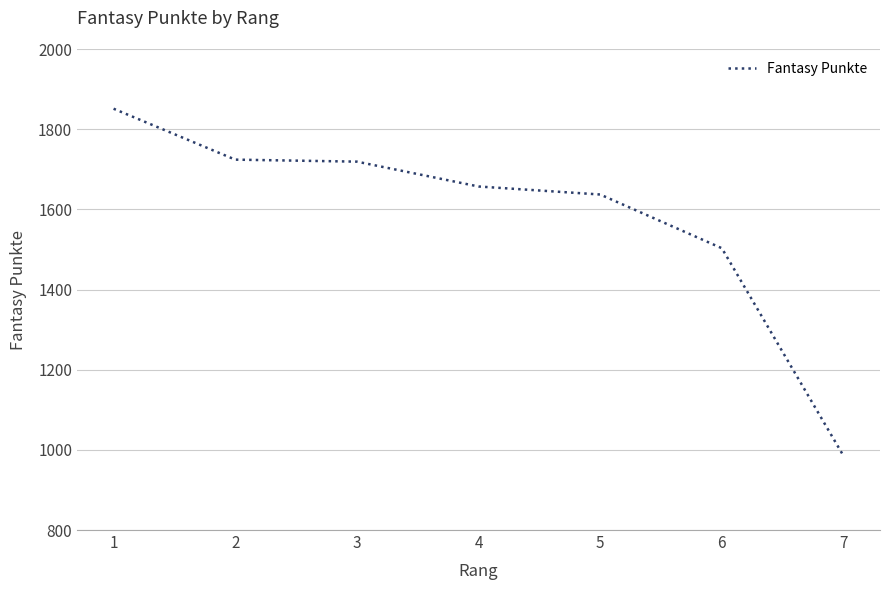

What is the smallest value displayed?

985